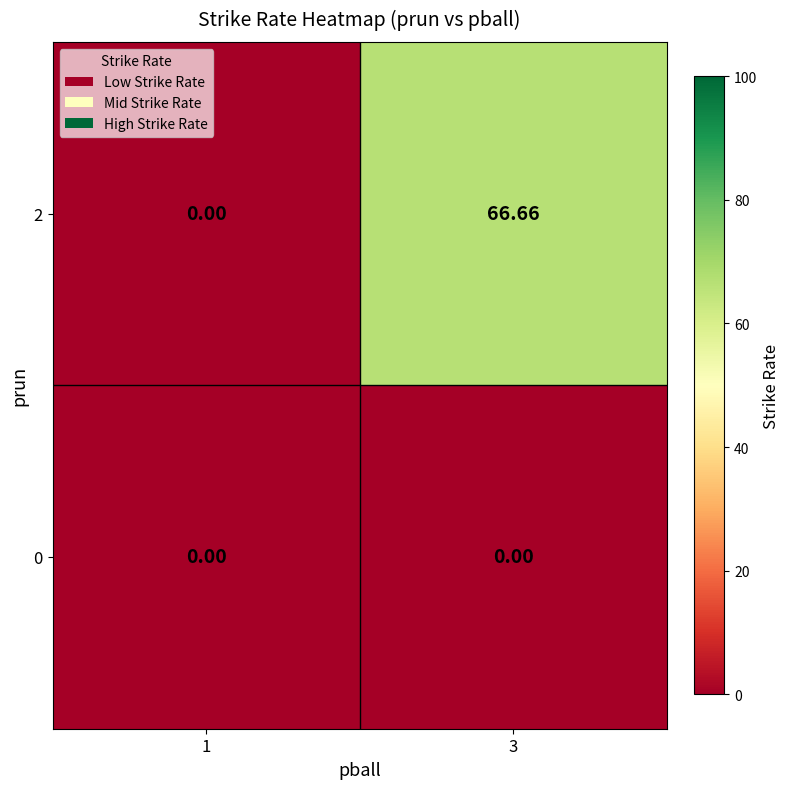

Is the value of 0 at 3 greater than the value of 2 at 3?

No